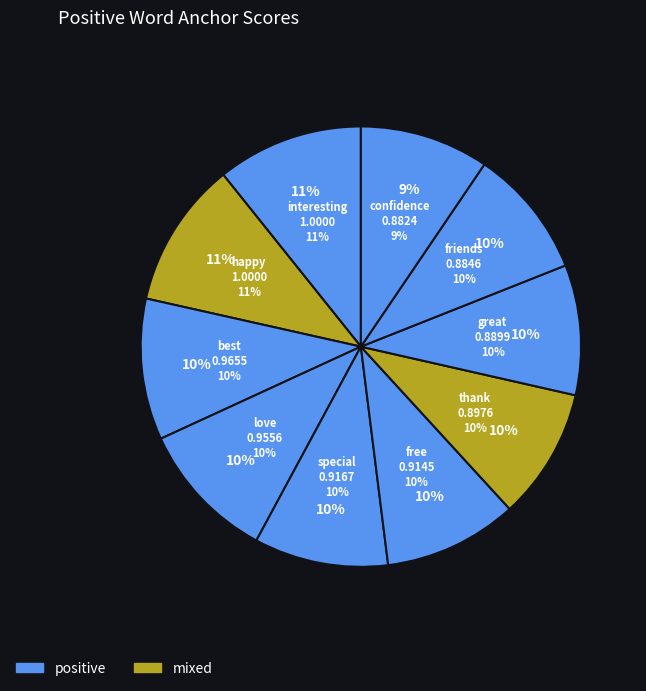

To the nearest percent, what percentage of the pie is best?

10%